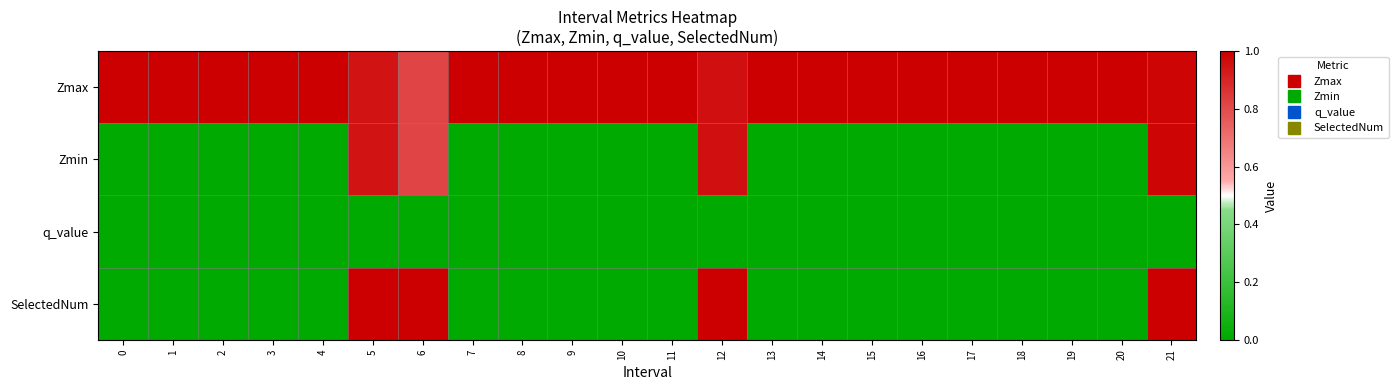

List the series in order of their peak value, highest first.

Zmax, SelectedNum, Zmin, q_value